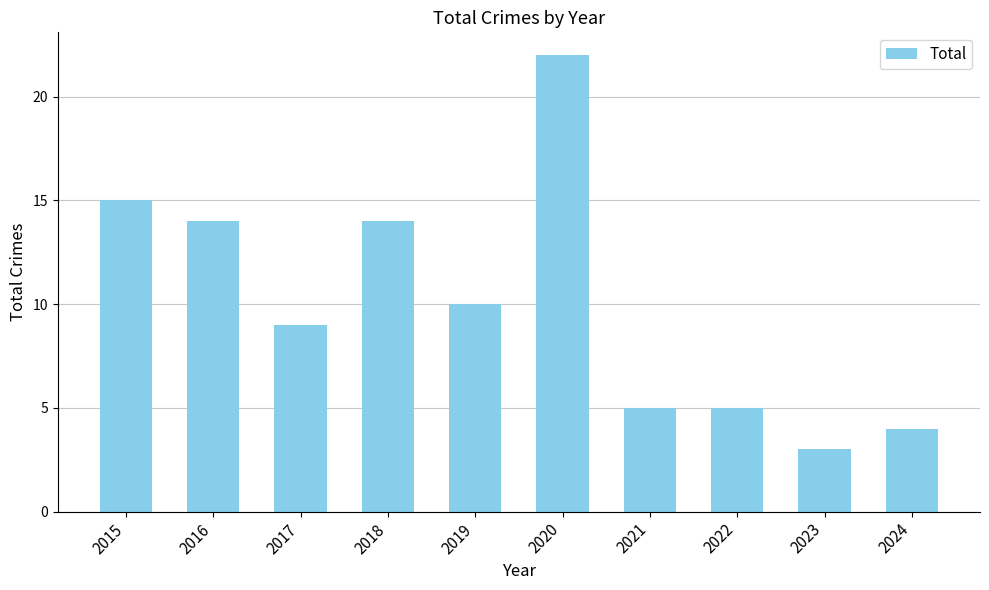

What is the minimum value shown in the chart?

3